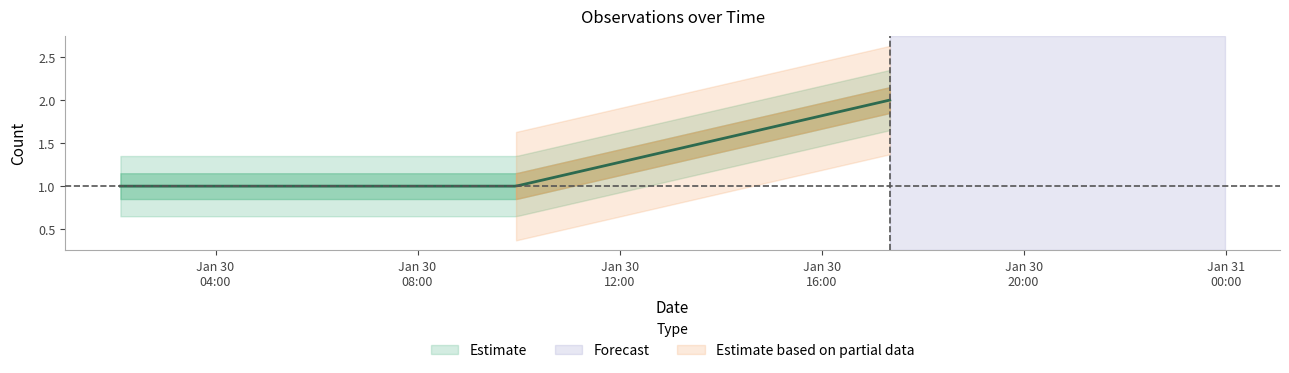

Which has a higher value, 2019-01-30 17:21:00 or 2019-01-30 03:05:00?

2019-01-30 17:21:00